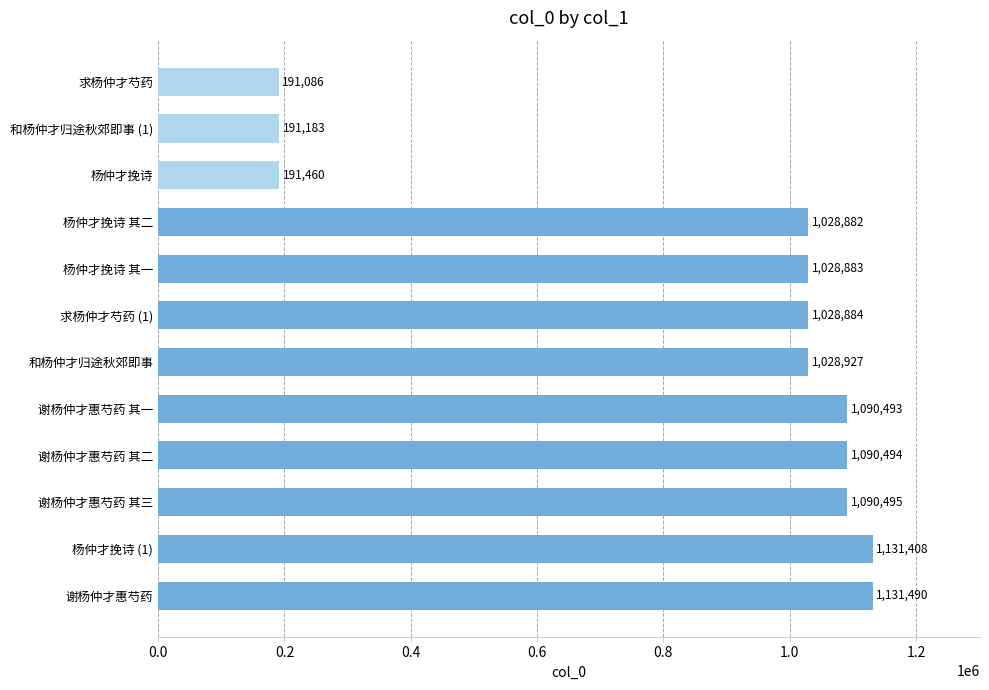

Reading bottom to top, what are all the values shown in this chart?

谢杨仲才惠芍药=1131490	杨仲才挽诗 (1)=1131408	谢杨仲才惠芍药 其三=1090495	谢杨仲才惠芍药 其二=1090494	谢杨仲才惠芍药 其一=1090493	和杨仲才归途秋郊即事=1028927	求杨仲才芍药 (1)=1028884	杨仲才挽诗 其一=1028883	杨仲才挽诗 其二=1028882	杨仲才挽诗=191460	和杨仲才归途秋郊即事 (1)=191183	求杨仲才芍药=191086